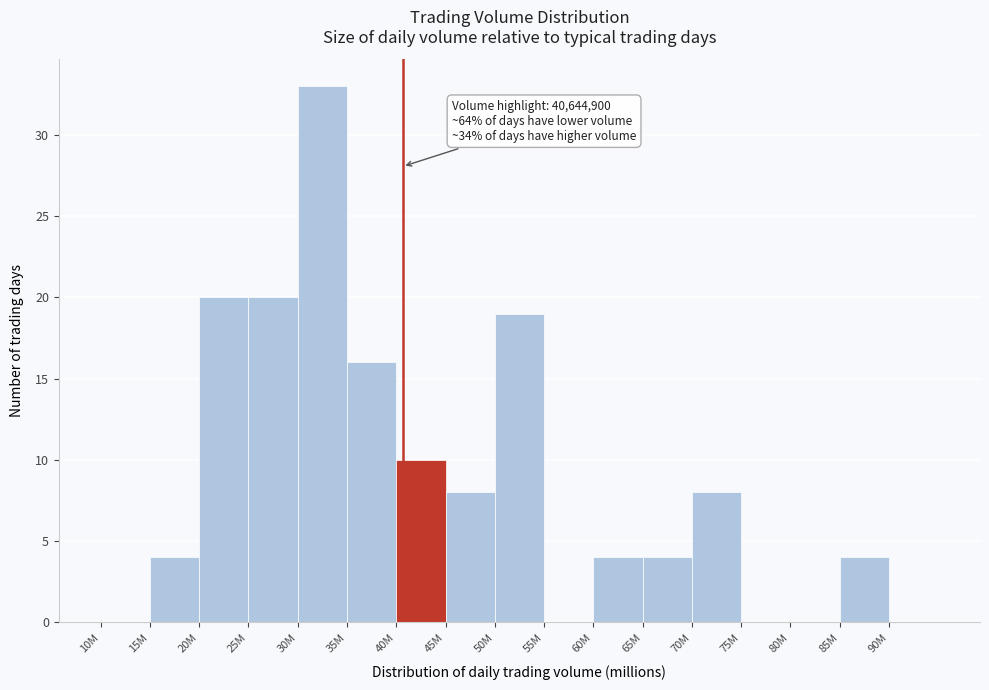

Reading left to right, transcribe all the data shown in this chart.

10M=0	15M=4	20M=20	25M=20	30M=33	35M=16	40M=10	45M=8	50M=19	55M=0	60M=4	65M=4	70M=8	75M=0	80M=0	85M=4	90M=0